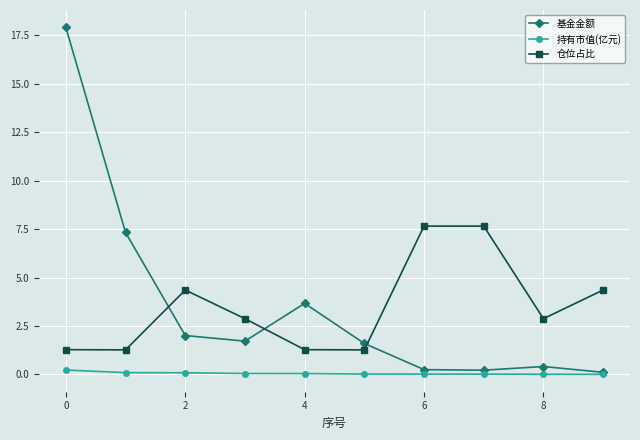

After their last crossing, which series has the higher values: 基金金额 or 仓位占比?

仓位占比